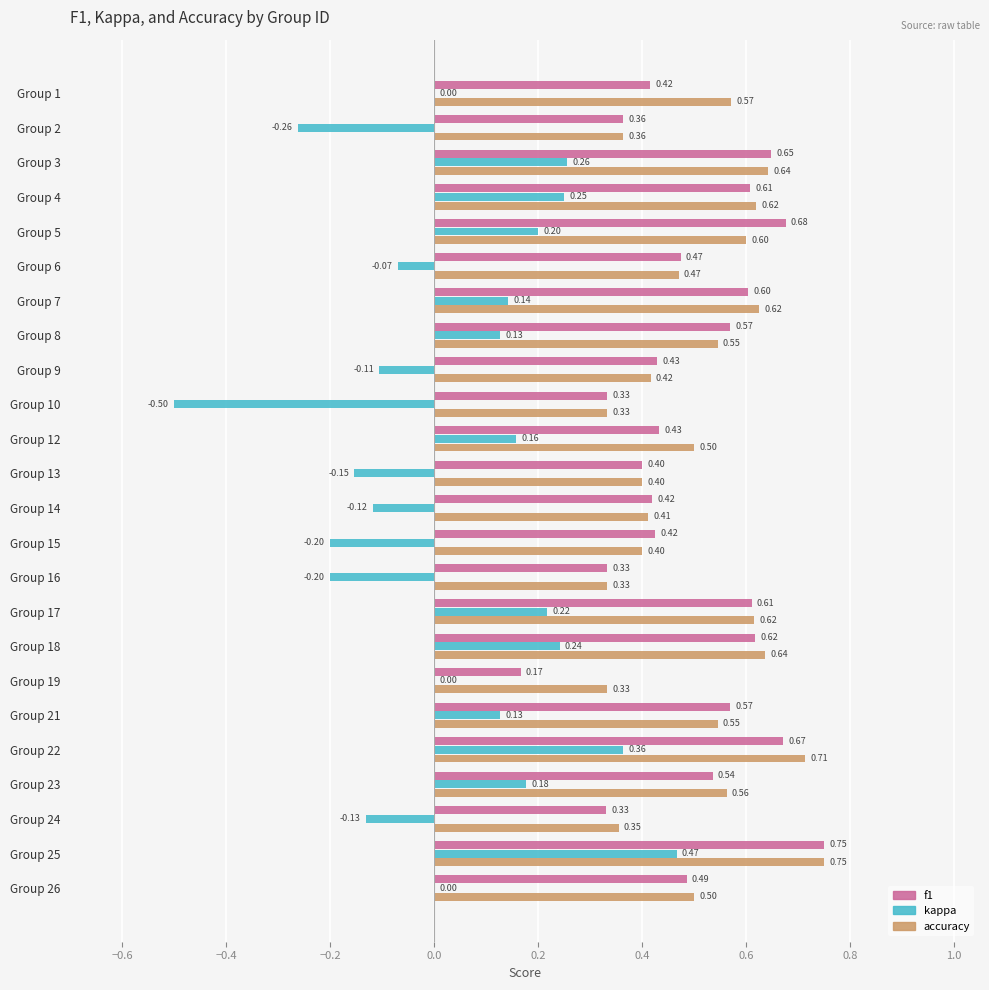

At which category is the sum across all series the highest?

Group 25